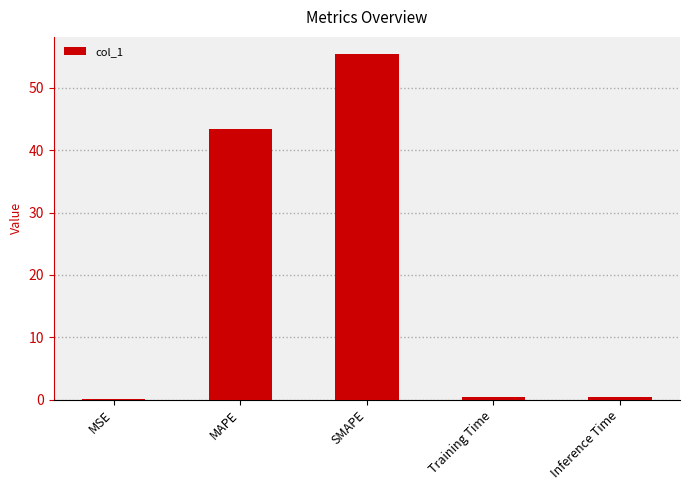

True or false: the data shows 43.4 at MAPE.

True